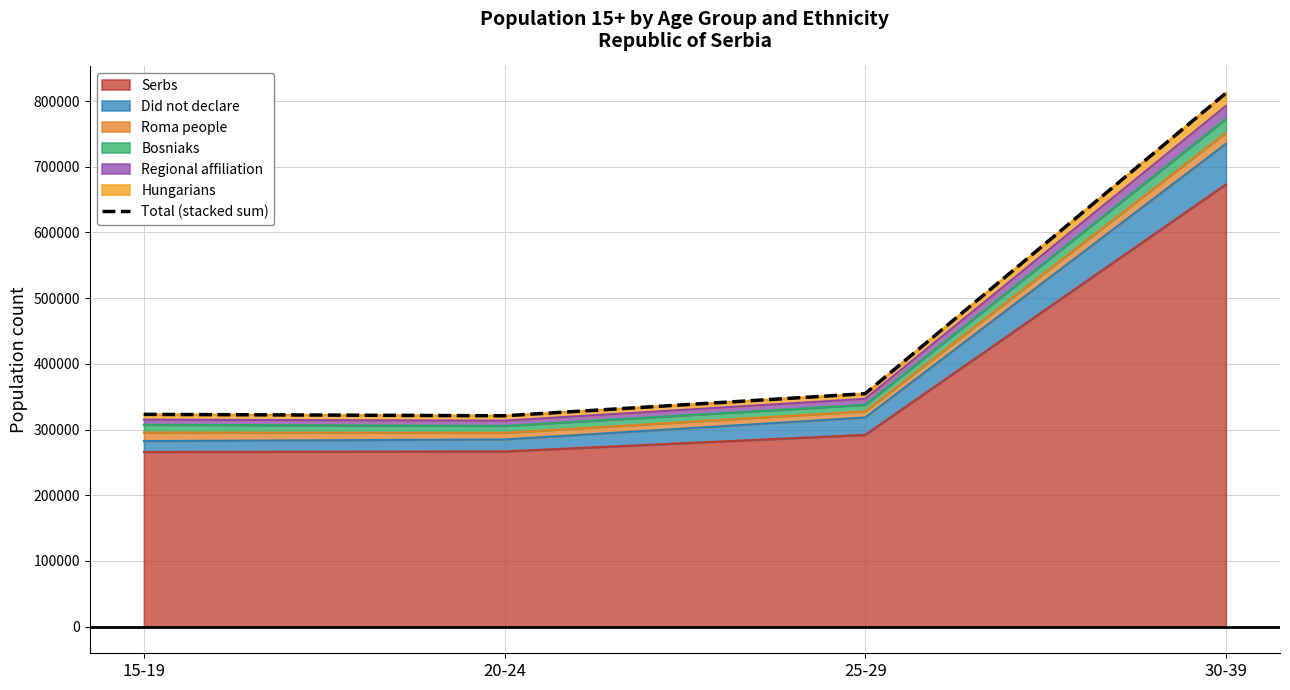

Where is the data nearest to the value 566547?

25-29